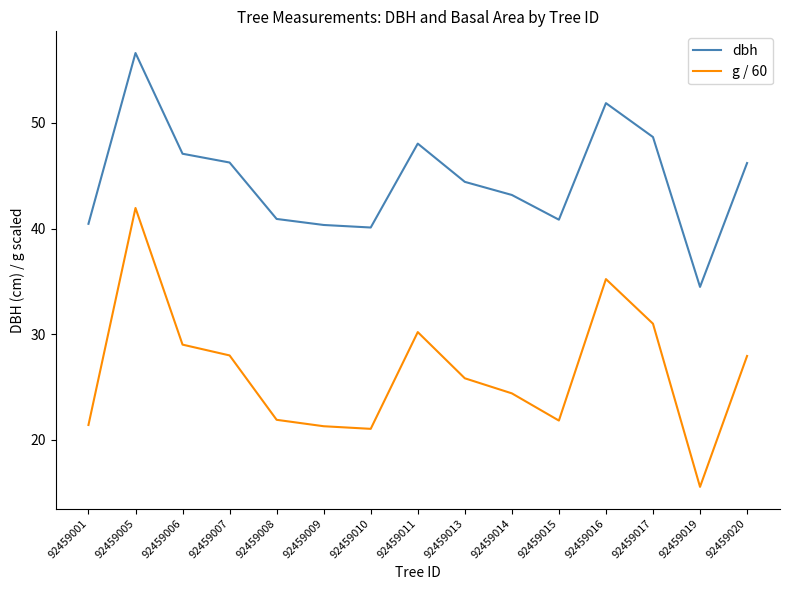

Does the chart have visible grid lines?

No